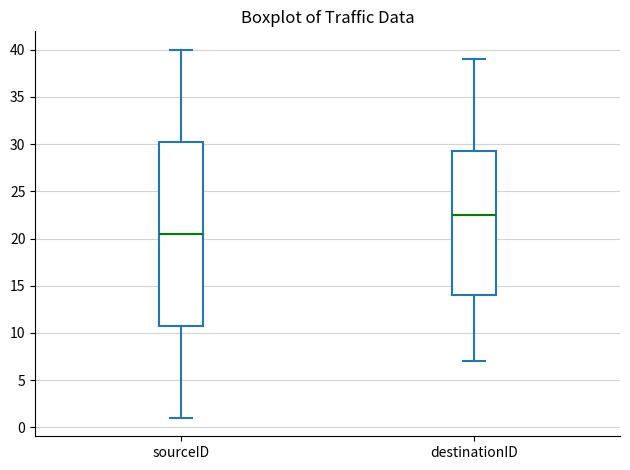

Reading left to right, read every box against the y-axis: the position of its median line, the range the box covers, and the ends of its whiskers. The values are not printed on the chart, so give them approximately, as read against the axis.

sourceID: median 20.5, box 11.0 to 30.5, whiskers 1.0 to 40.0
destinationID: median 22.5, box 14.0 to 29.5, whiskers 7.0 to 39.0